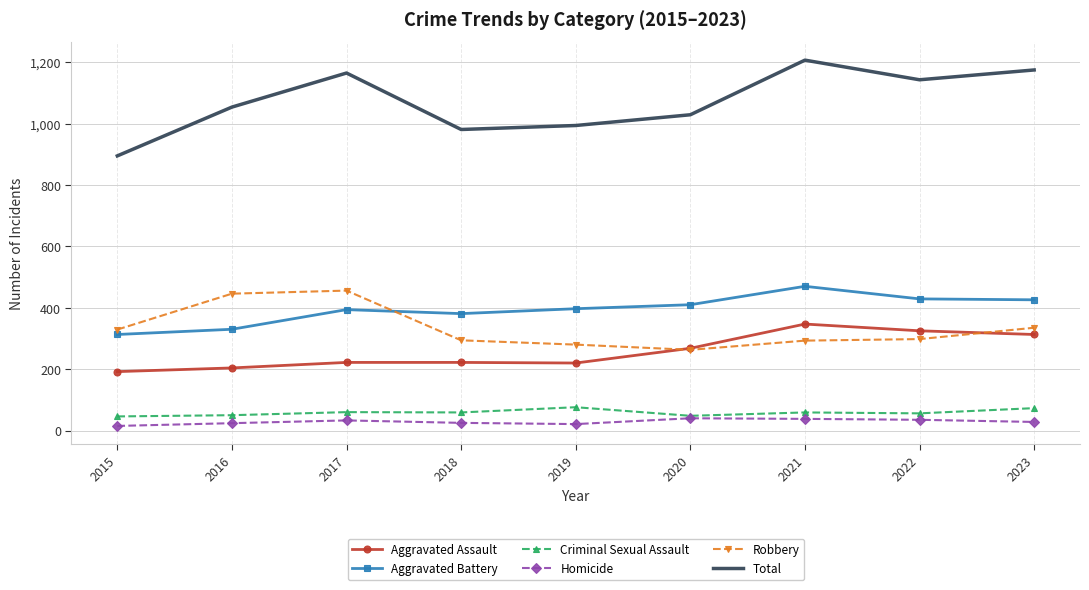

Read the Aggravated Battery value at 2019.

397